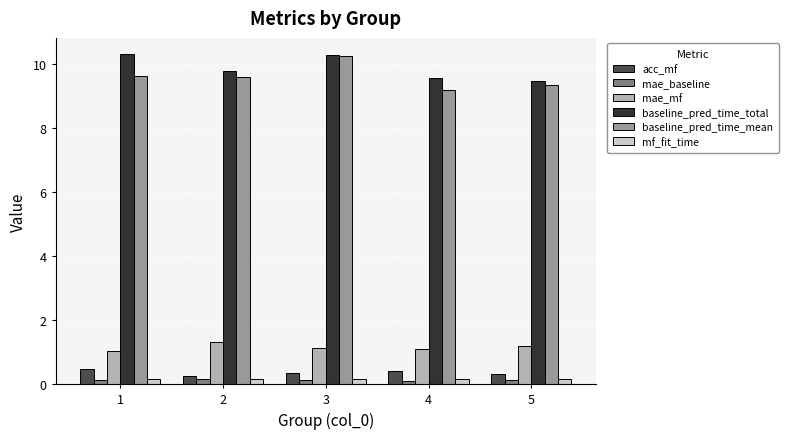

Which series has the widest spread of values?

baseline_pred_time_mean